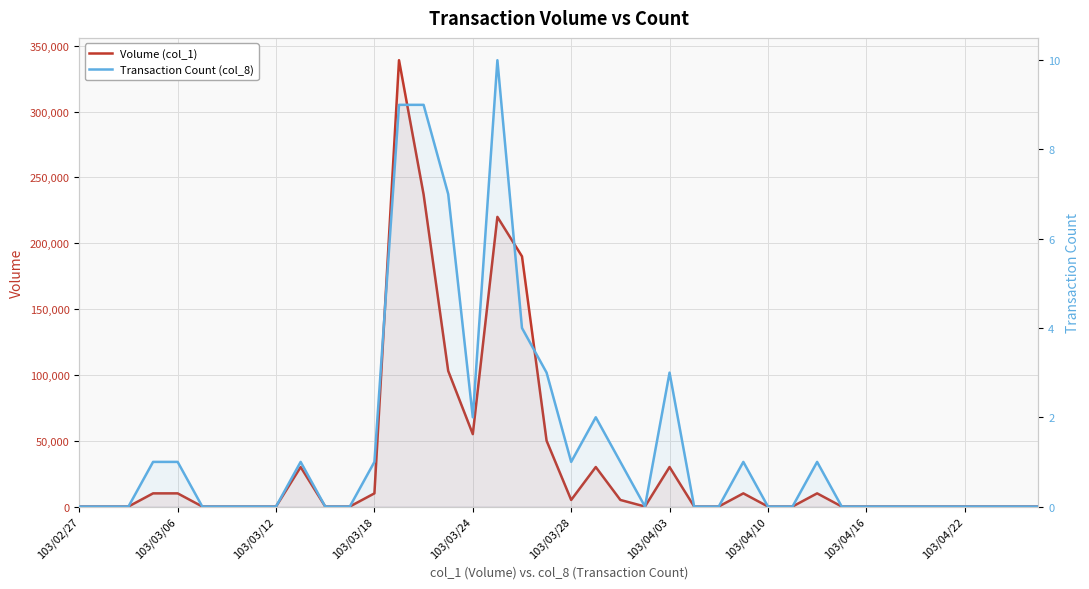

True or false: Transaction Count (col_8) and Volume (col_1) intersect in this chart.

False